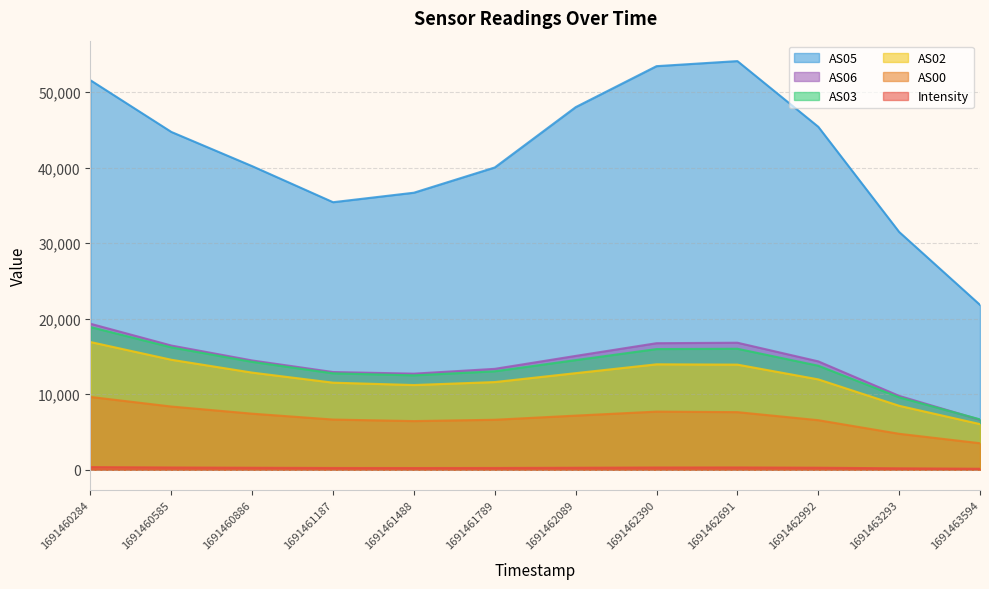

Rank the series by their maximum value, from highest to lowest.

AS05, AS06, AS03, AS02, AS00, Intensity